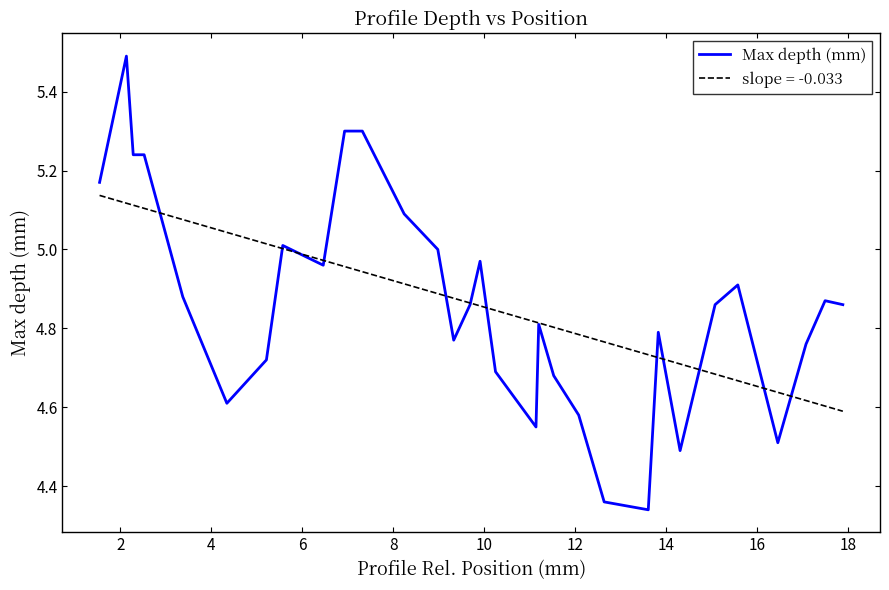

Does the chart have visible grid lines?

No